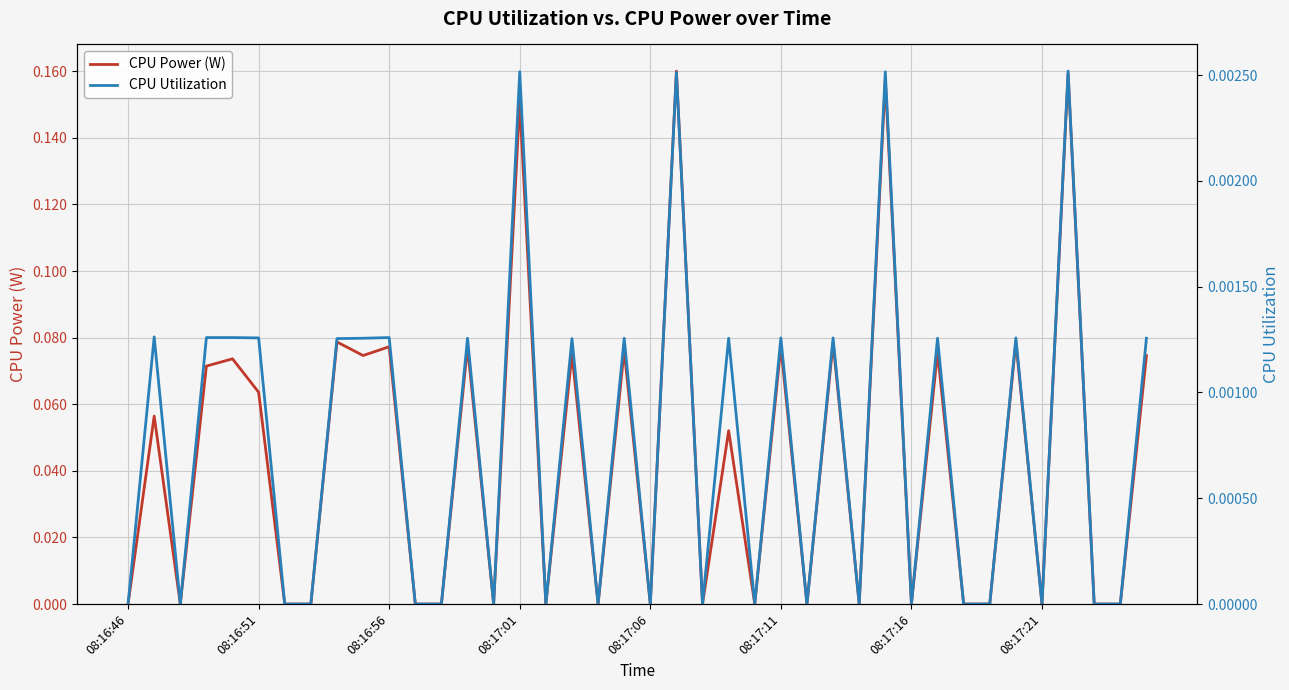

True or false: CPU Power (W) and CPU Utilization intersect in this chart.

False